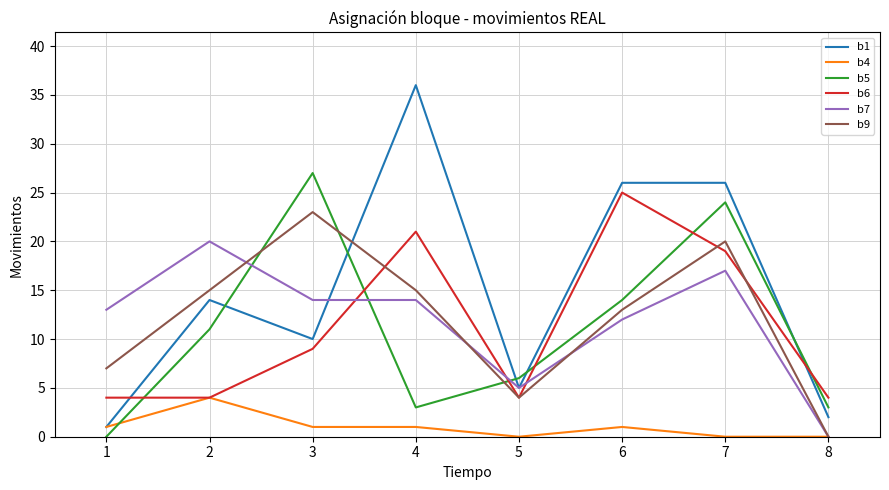

Which series has the largest range (max minus min)?

b1